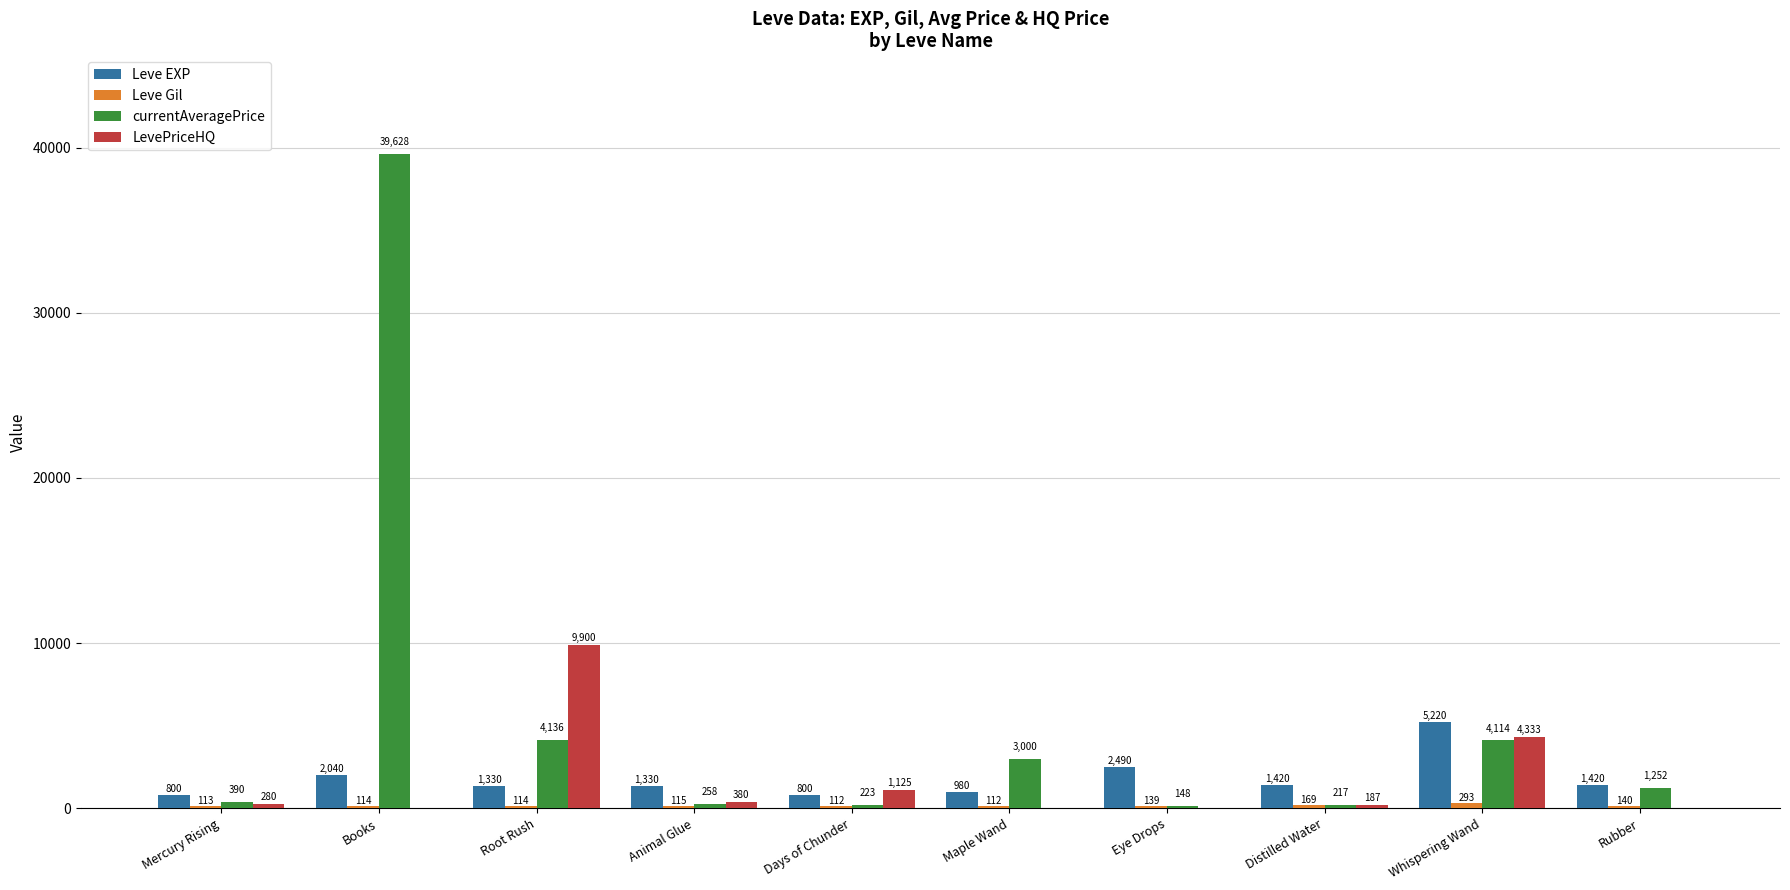

How many groups of bars are there?

10